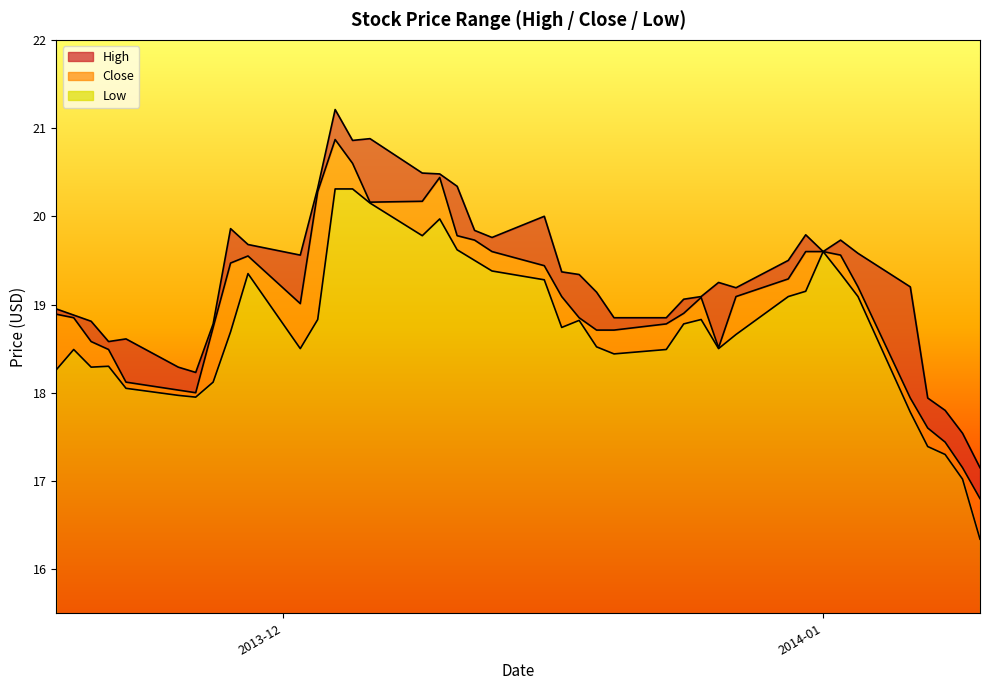

True or false: Close and Low cross at least once.

False